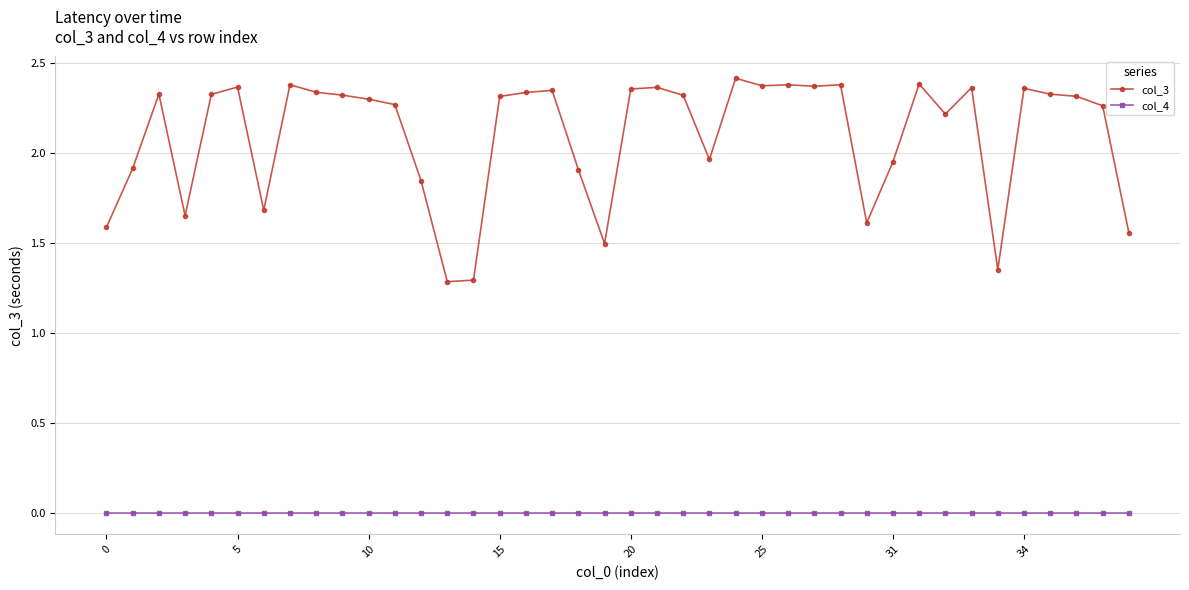

At how many categories does at least one series exceed 1?

40